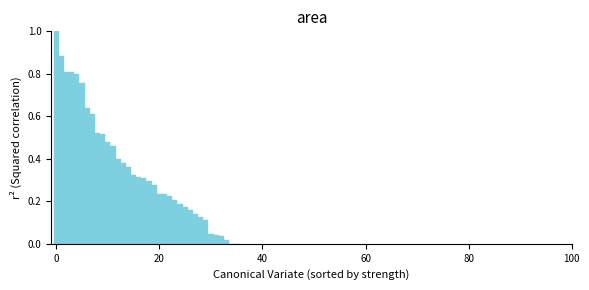

Read against the x-axis, roughly where is the centre of the tallest bar?

0